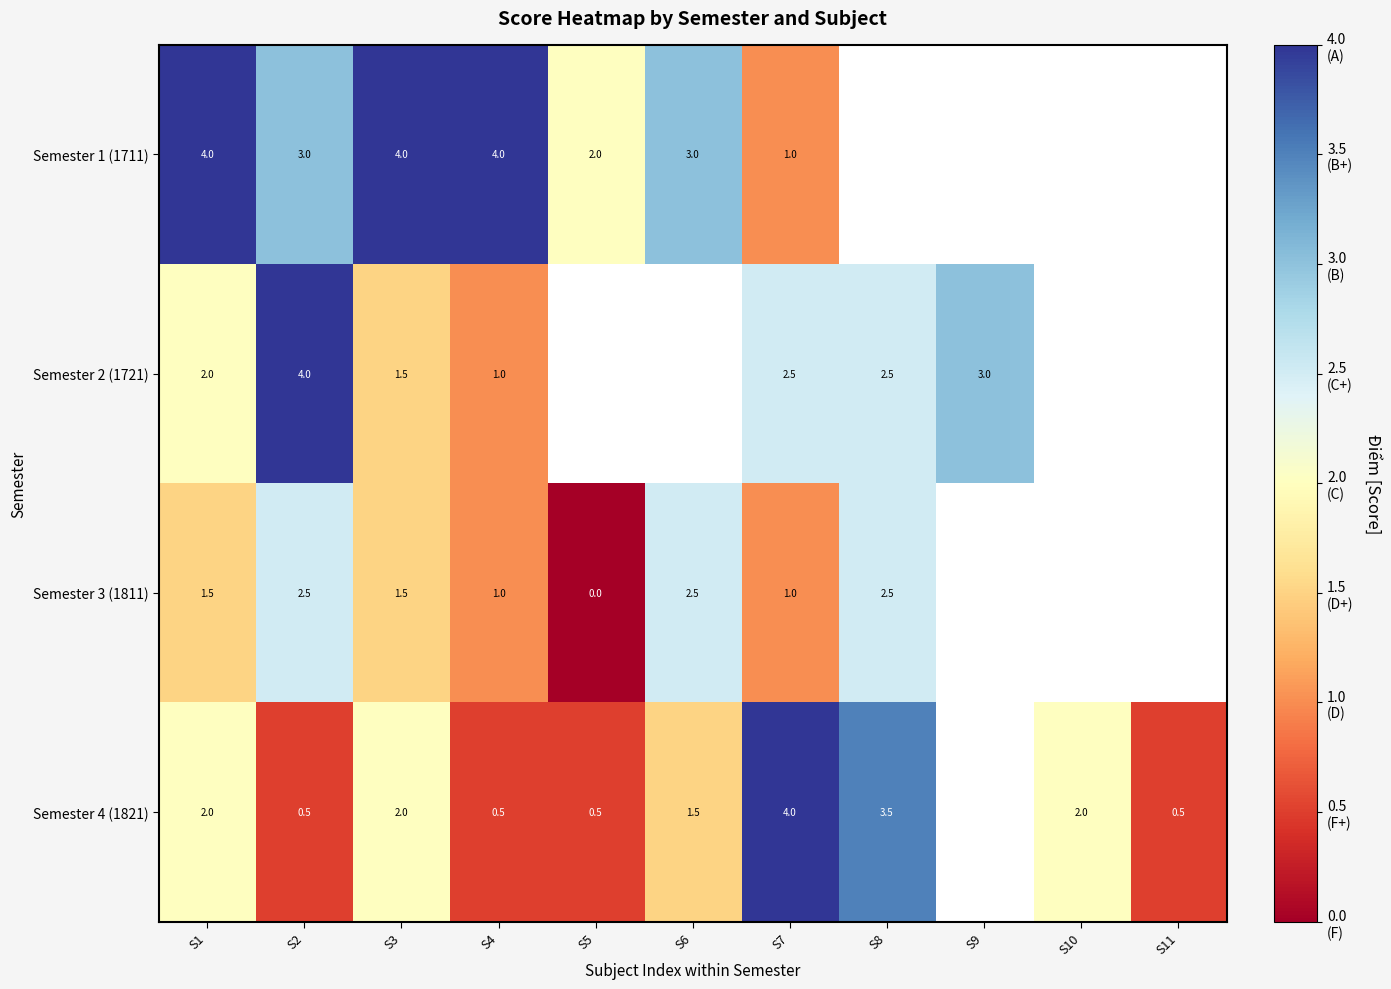

Is it true that Semester 4 (1821) equals 2.0 at S3?

True